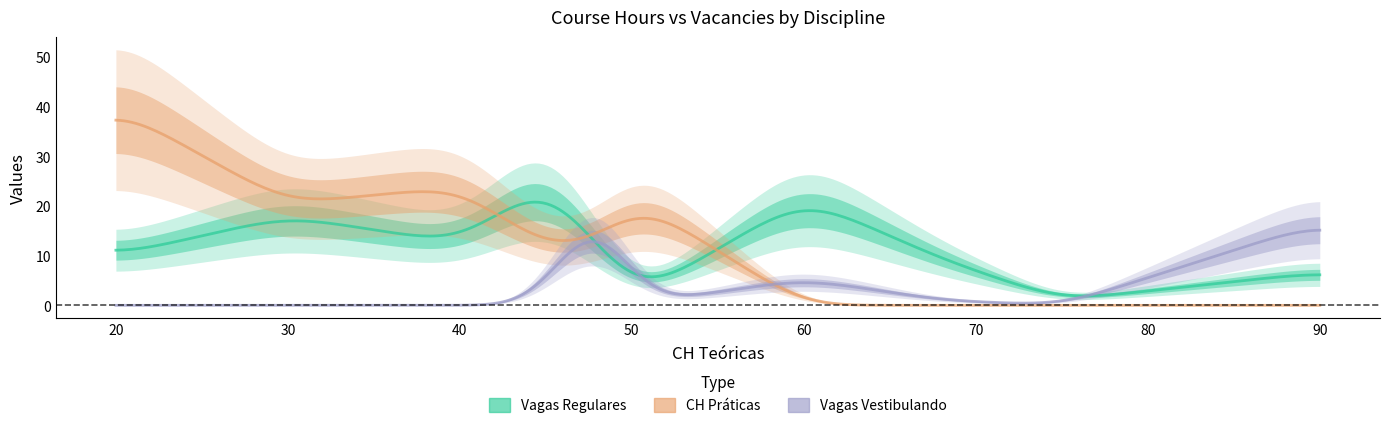

What are all the series names shown in the legend?

Vagas Regulares, CH Práticas, Vagas Vestibulando